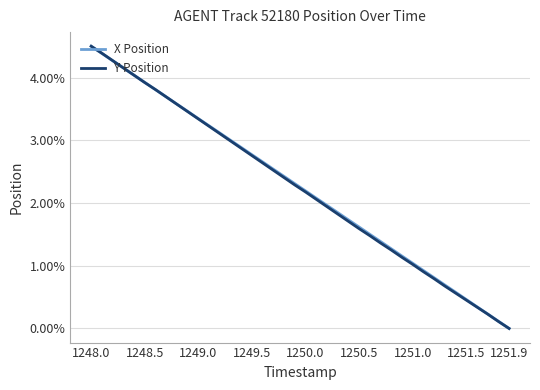

True or false: X Position has more than 1 interior local peaks.

False